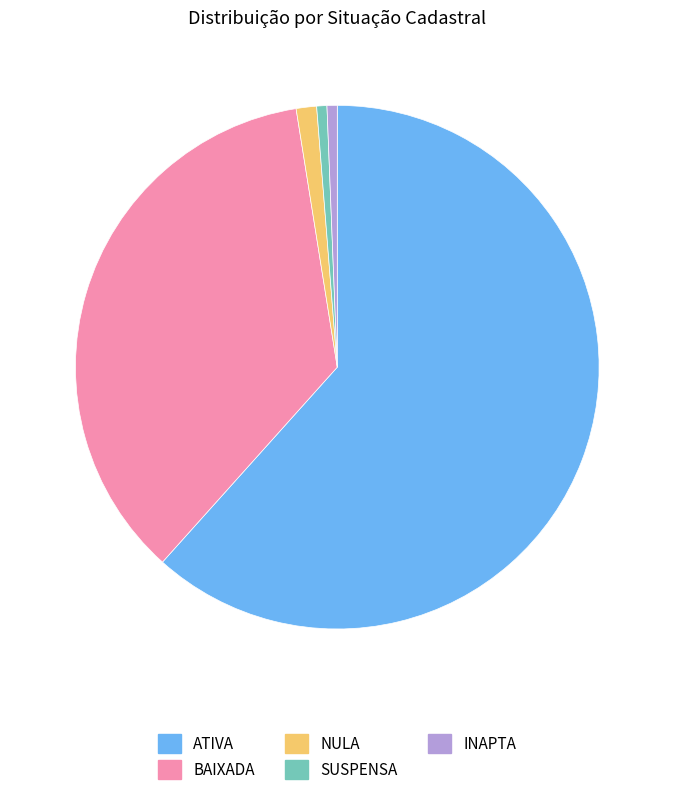

Is the sum of NULA and SUSPENSA greater than half?

No